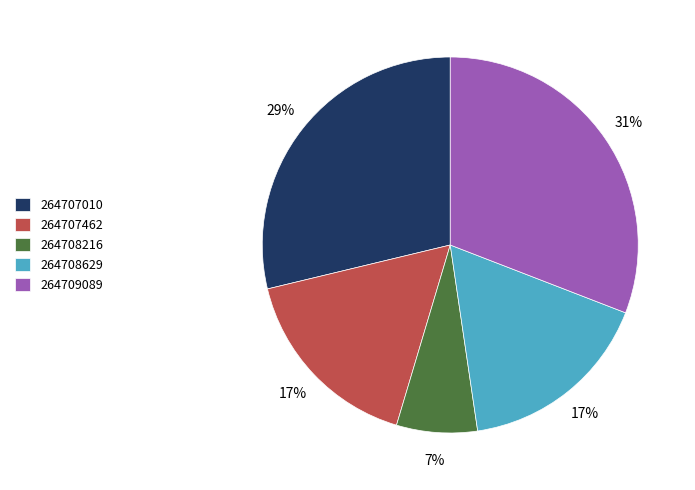

How many slices are in this pie chart?

5